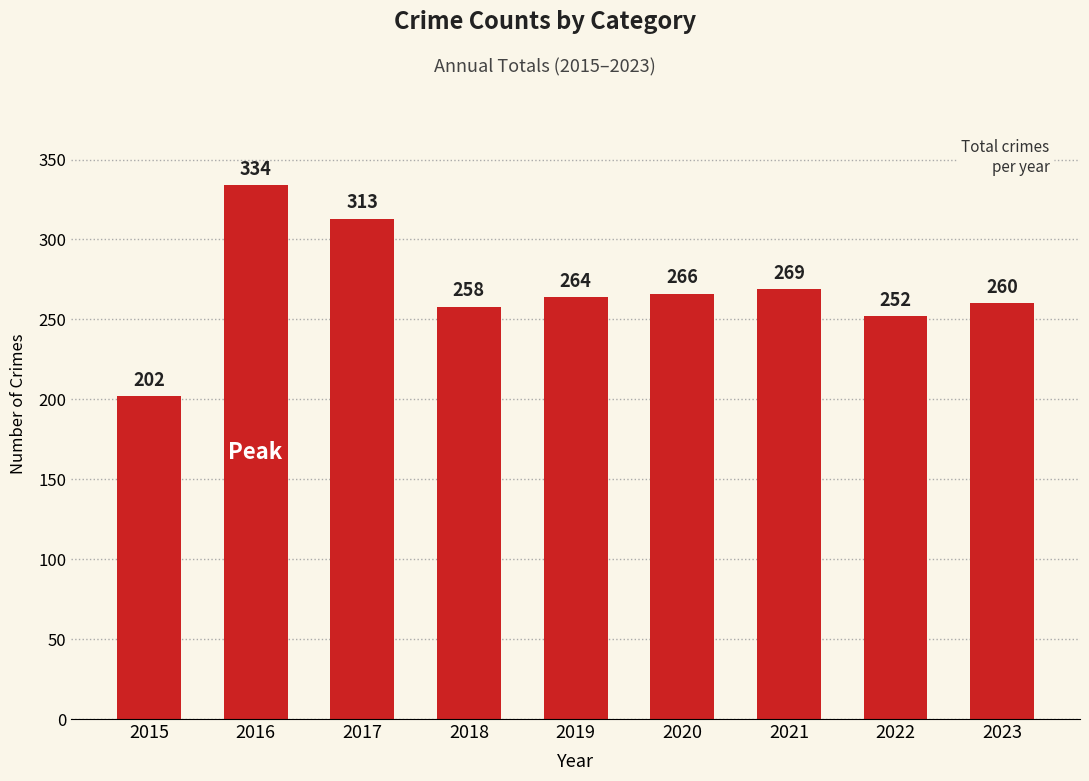

How many data points are less than 264?

4